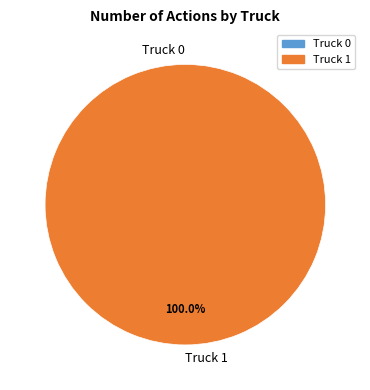

Combined, do Truck 1 and Truck 0 account for over 50%?

Yes